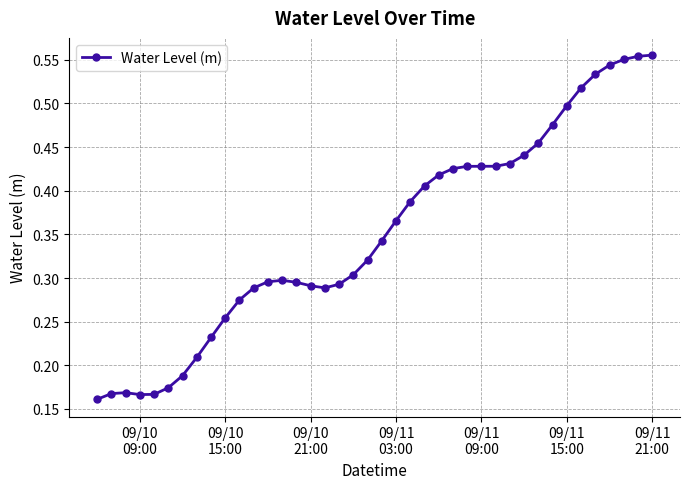

What is the sum of all values?

14.0